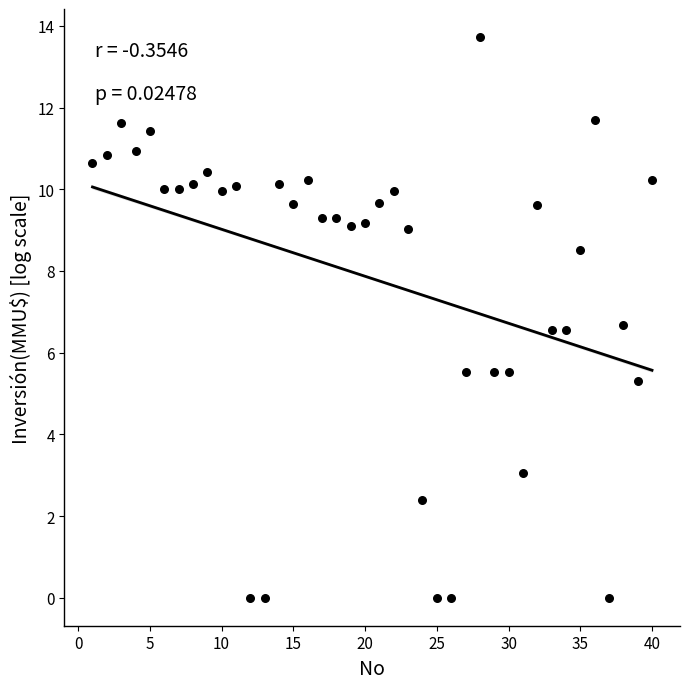

What is the range of Y values (max minus min)?

13.7